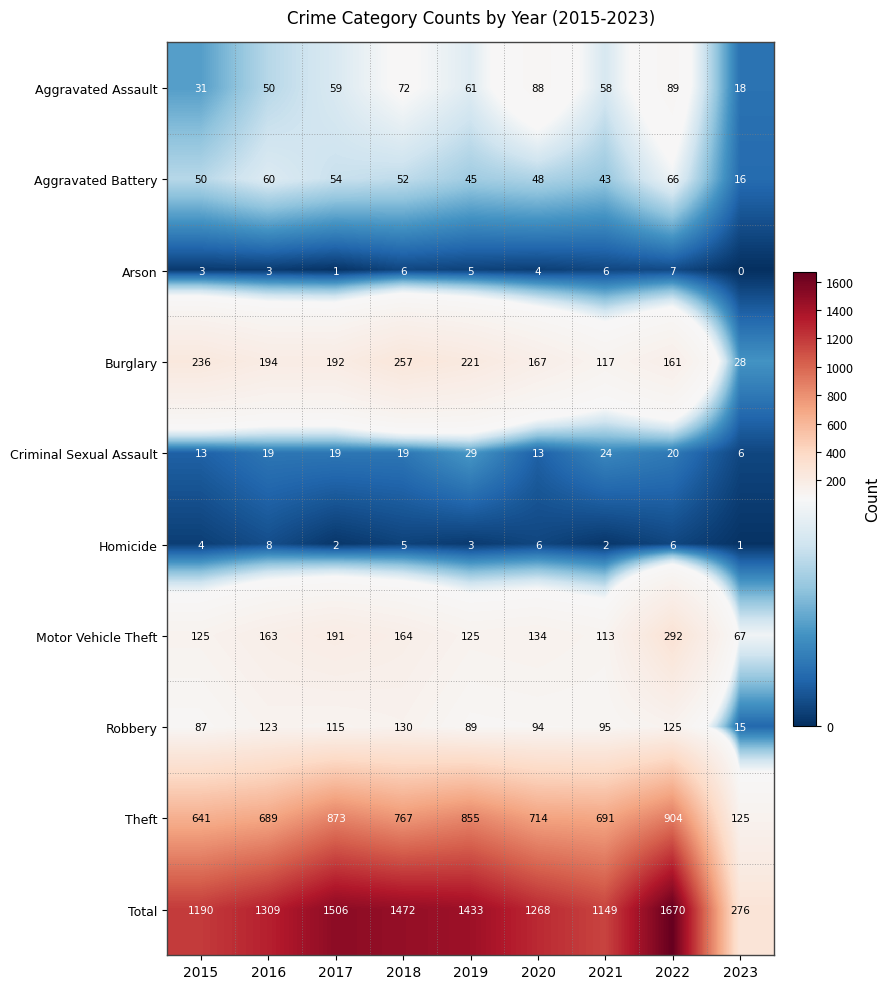

What is the difference between the maximum and minimum values in the Aggravated Assault series?

71